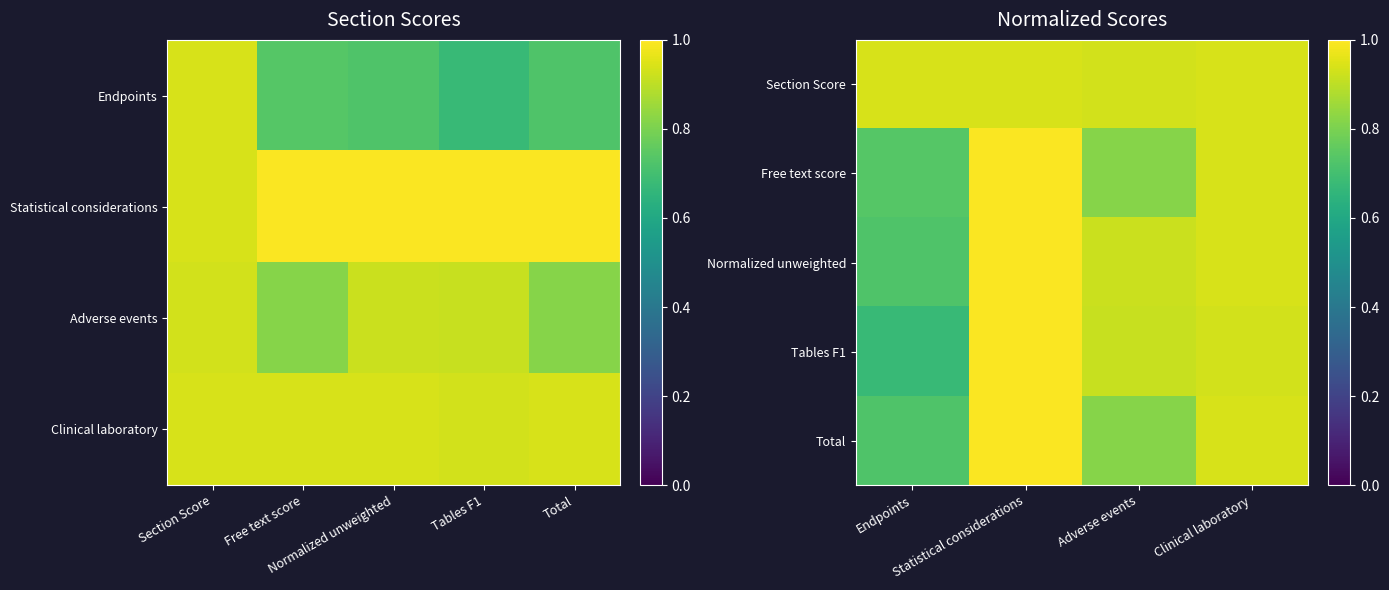

True or false: Total has a value of 1.2 at Clinical laboratory.

False